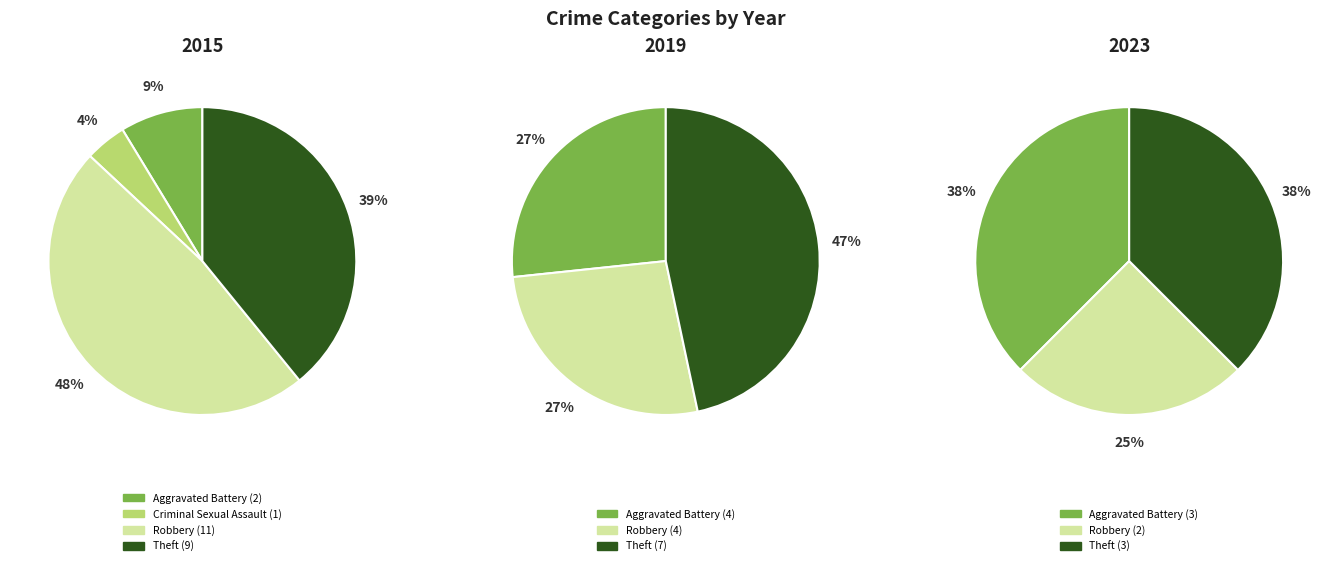

To the nearest percent, what portion does Robbery represent?

25%